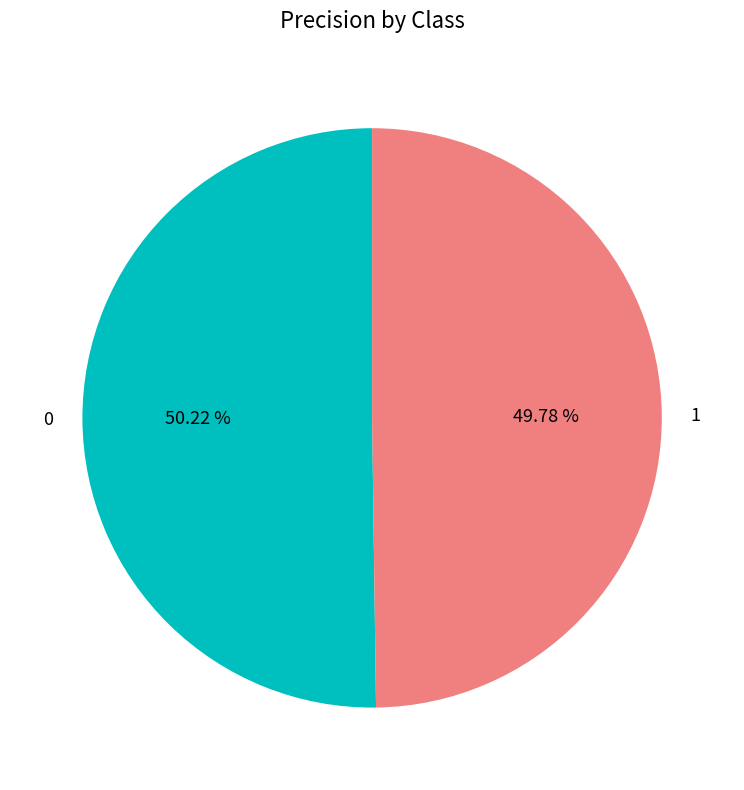

How many slices are in this pie chart?

2